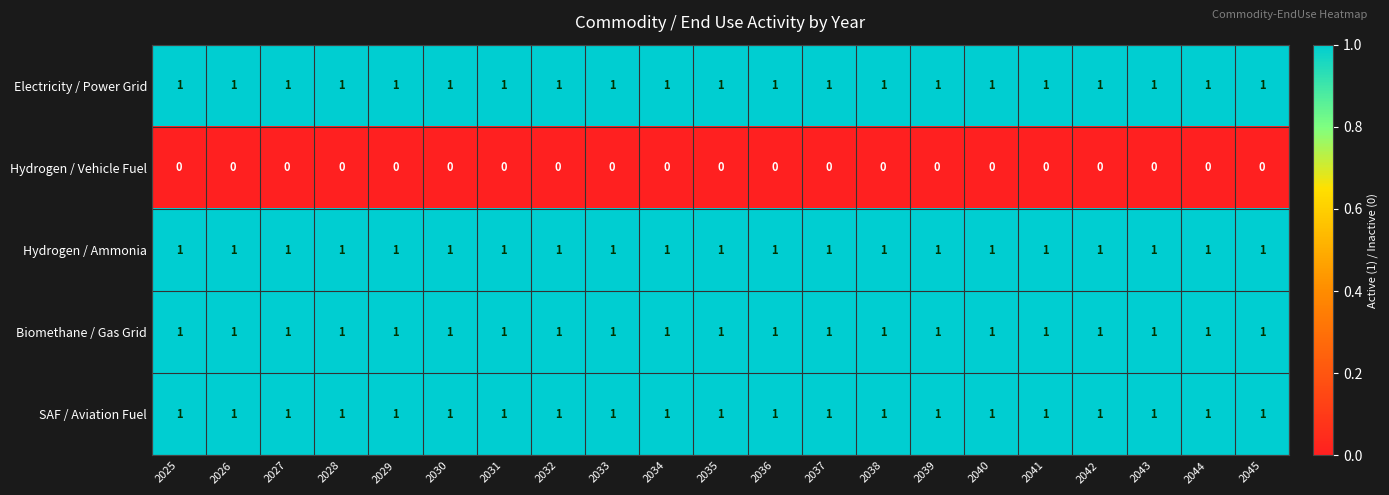

What is the total value across all series at 2026?

4